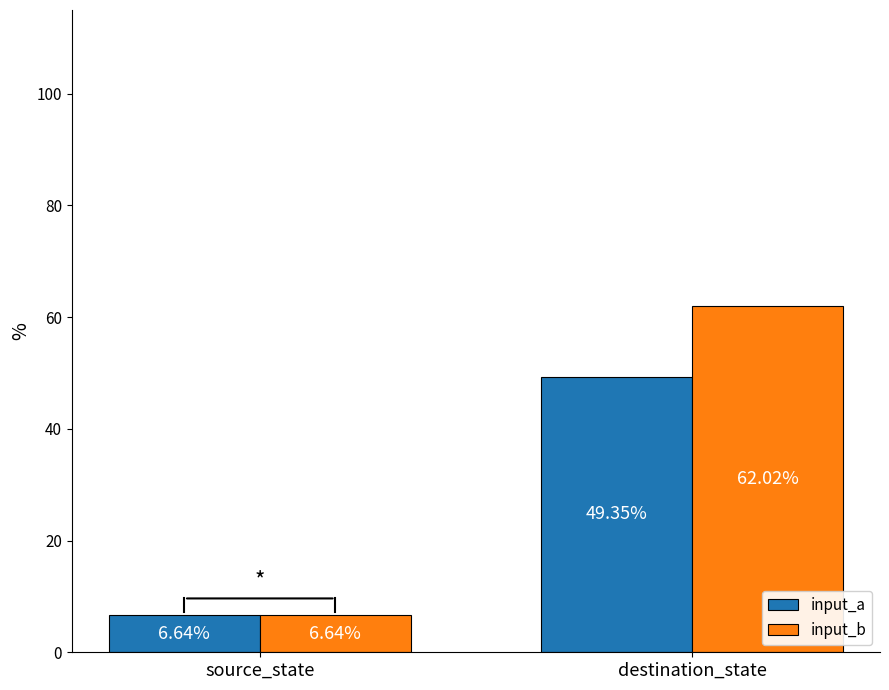

Does the chart contain any negative values?

No